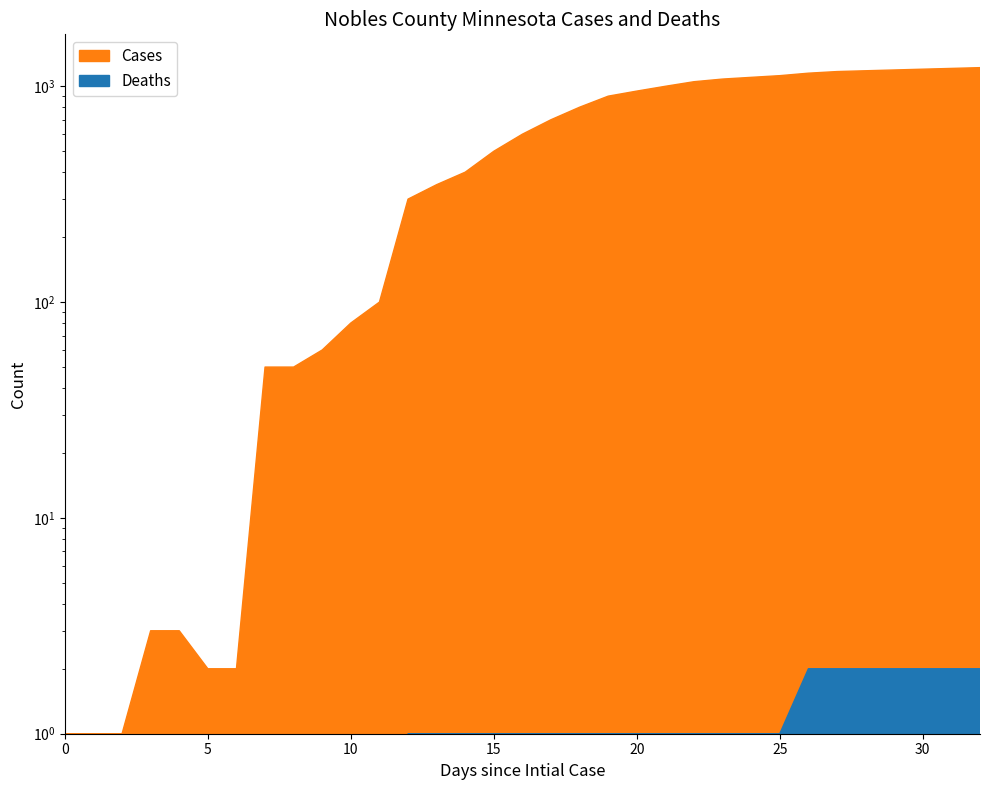

Rank the series at 3 from highest to lowest value.

Cases, Deaths